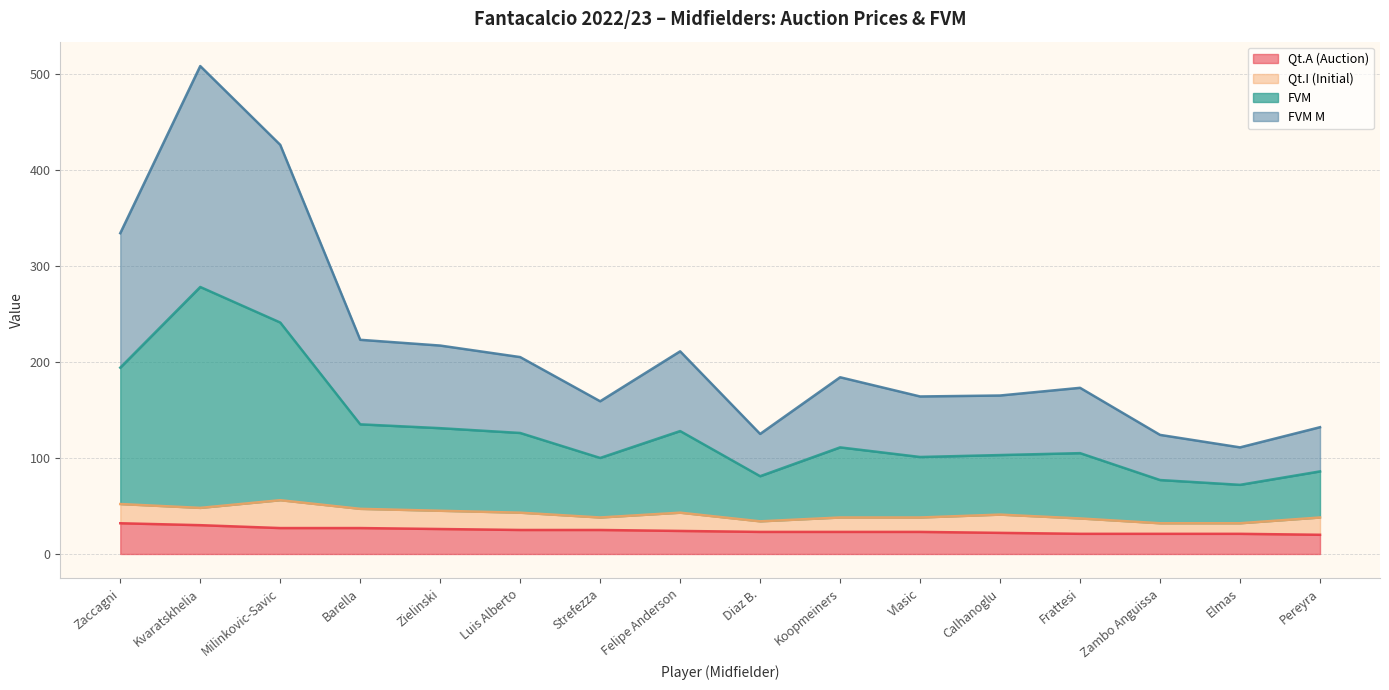

Which category has the highest value across all series?

Kvaratskhelia